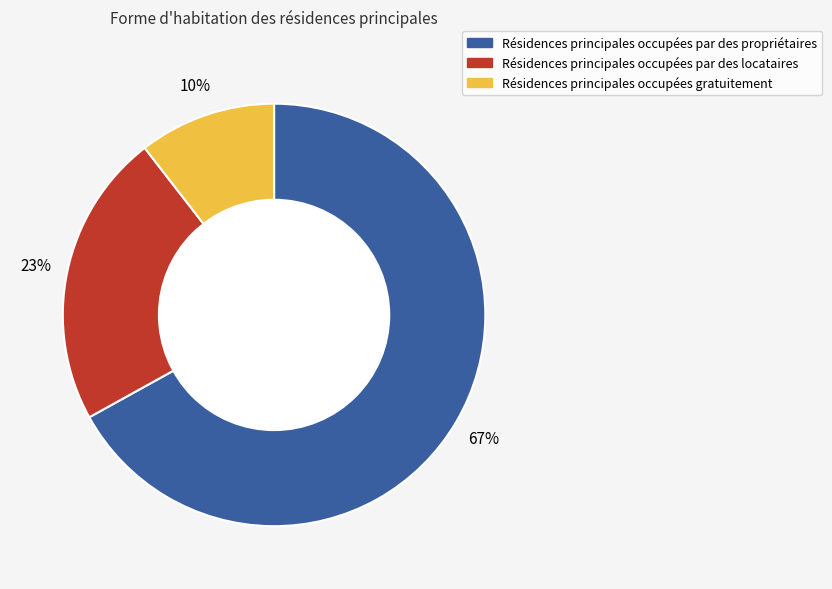

Is there a majority slice in this chart?

Yes